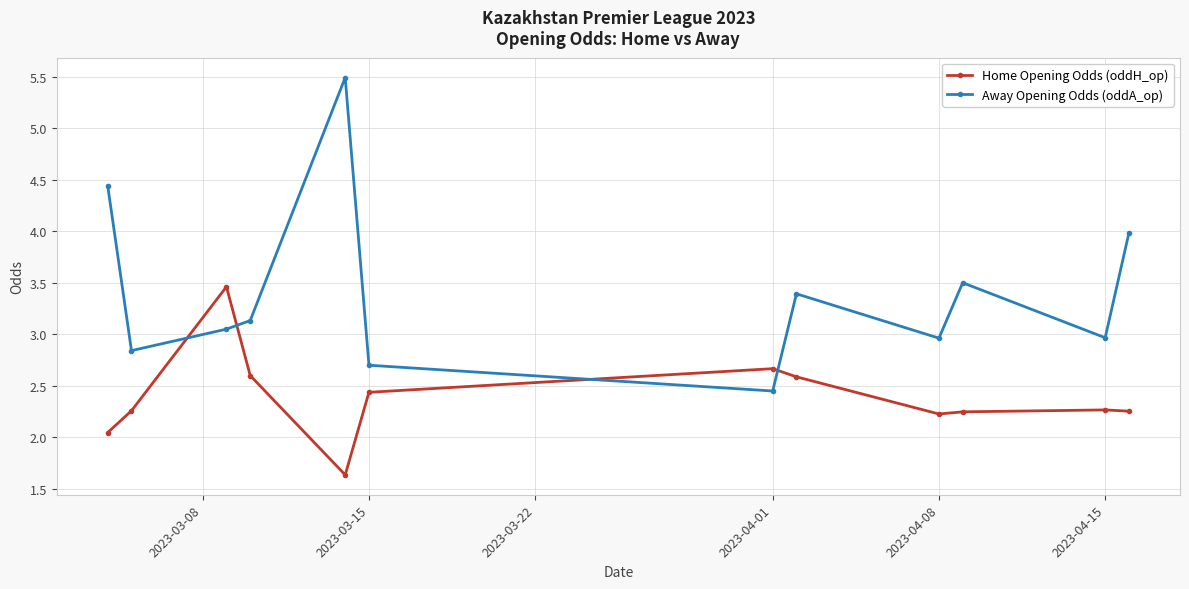

Which series has the largest total across all categories?

Away Opening Odds (oddA_op)